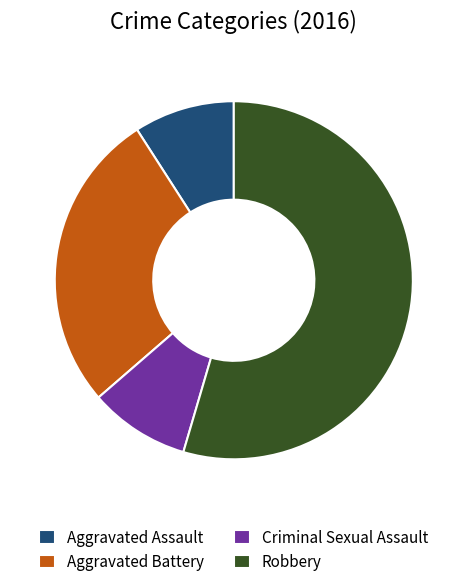

Is there any slice that represents more than half of the pie?

Yes